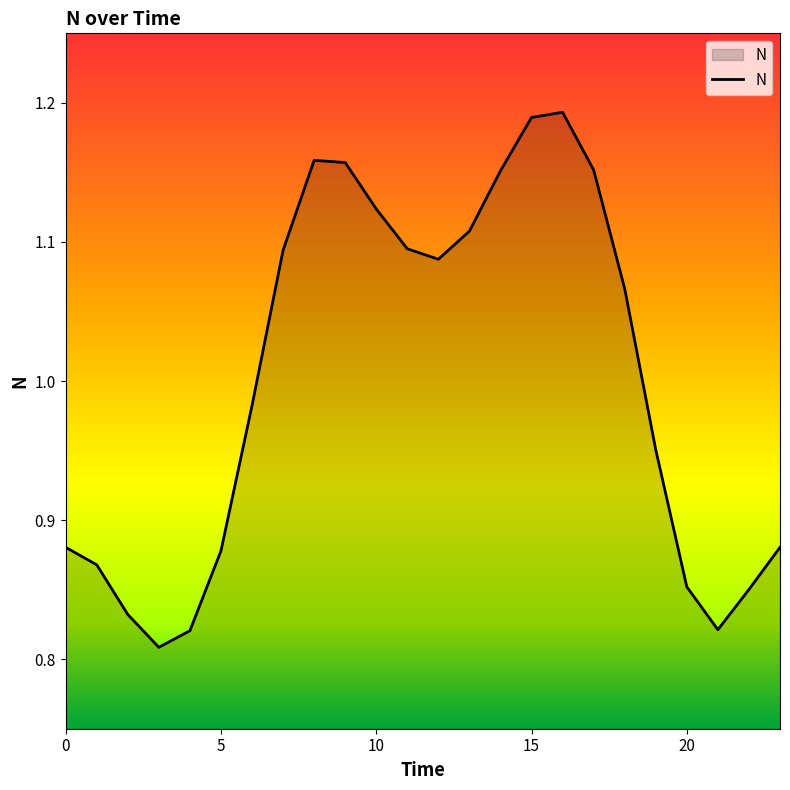

What is the value of the 13th point from the left?

1.1